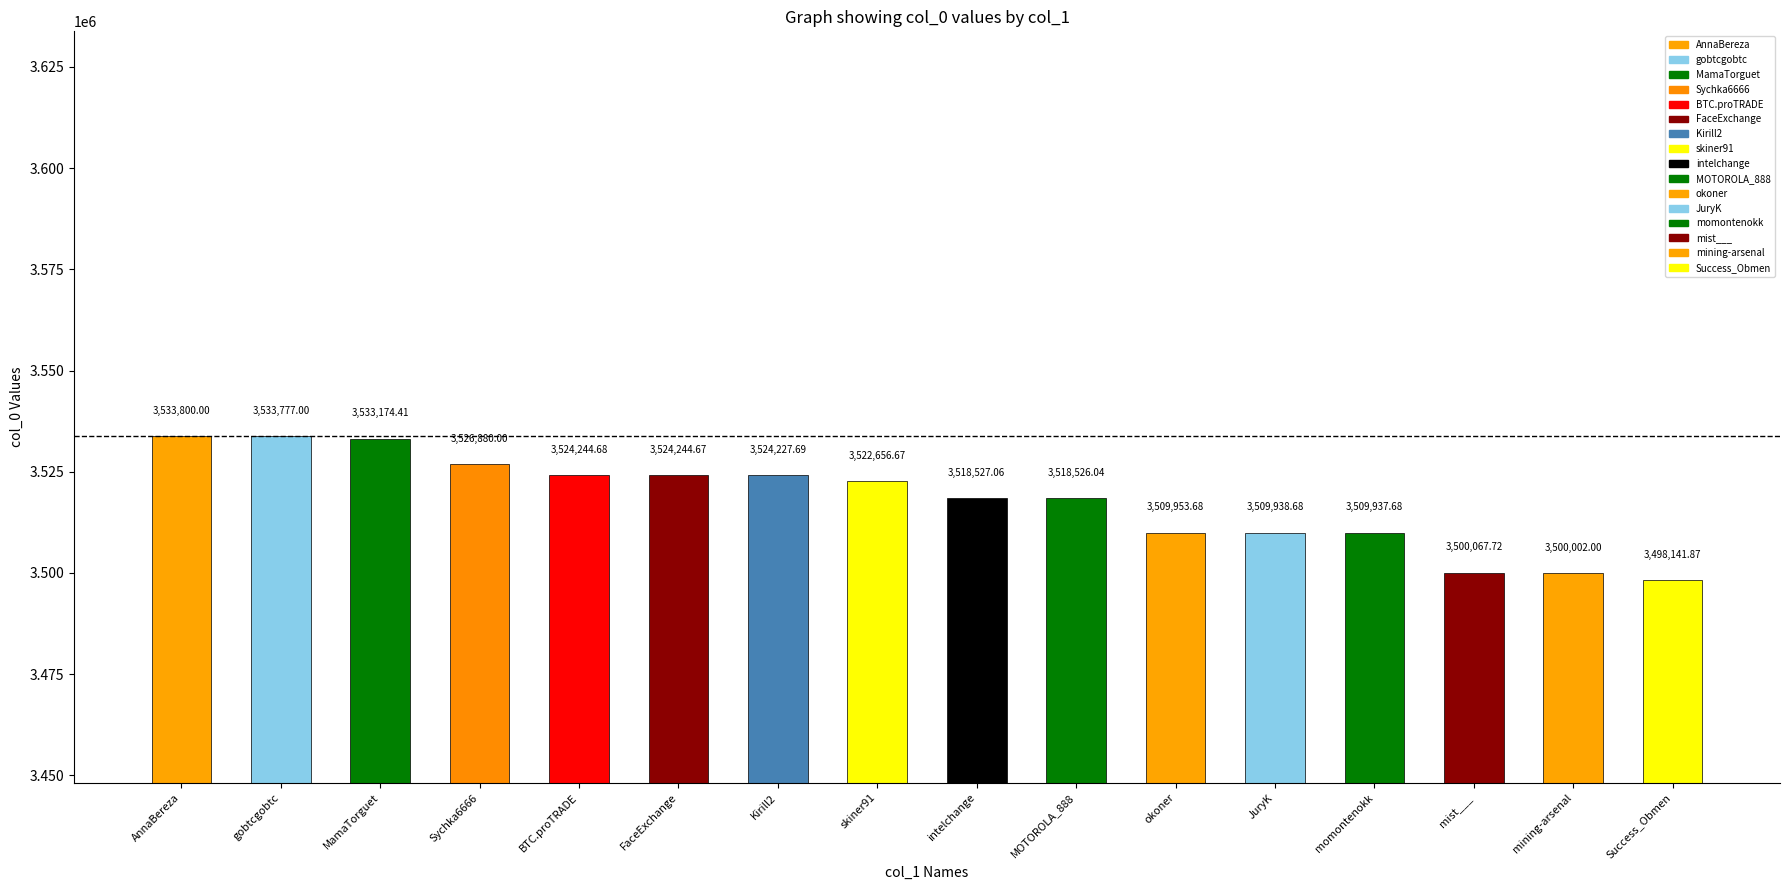

The chart shows a value of 5650879.4 at Success_Obmen. True or false?

False